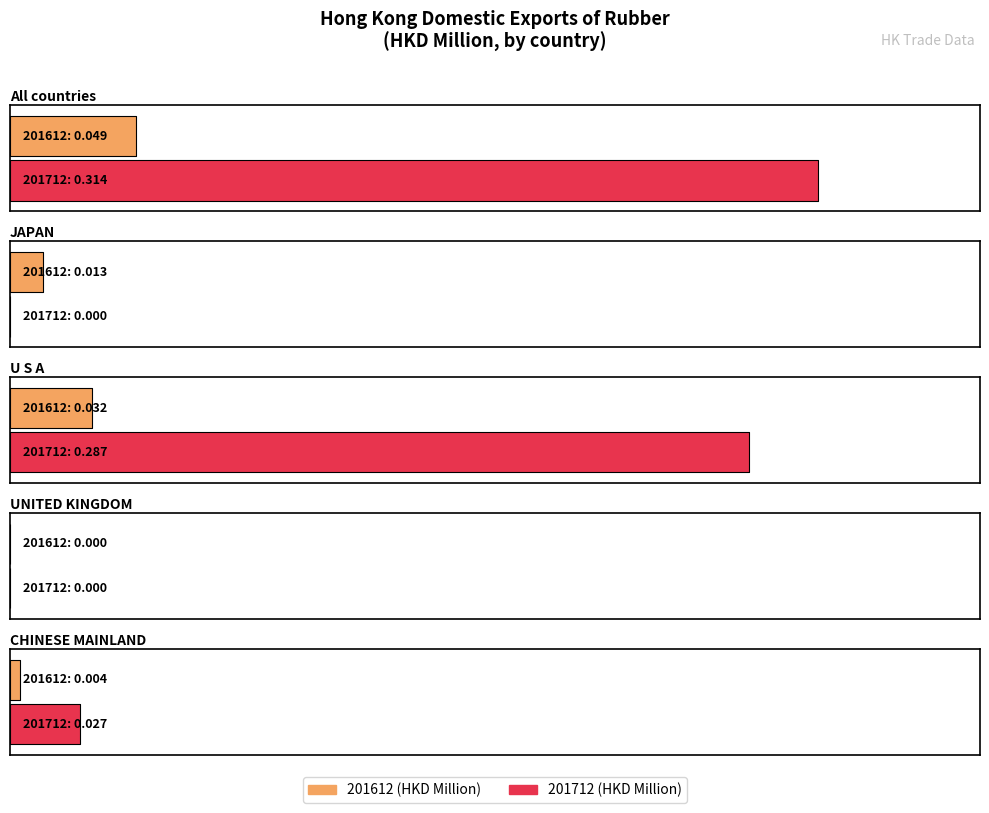

What is the label of the 3rd bar from the right?

U S A